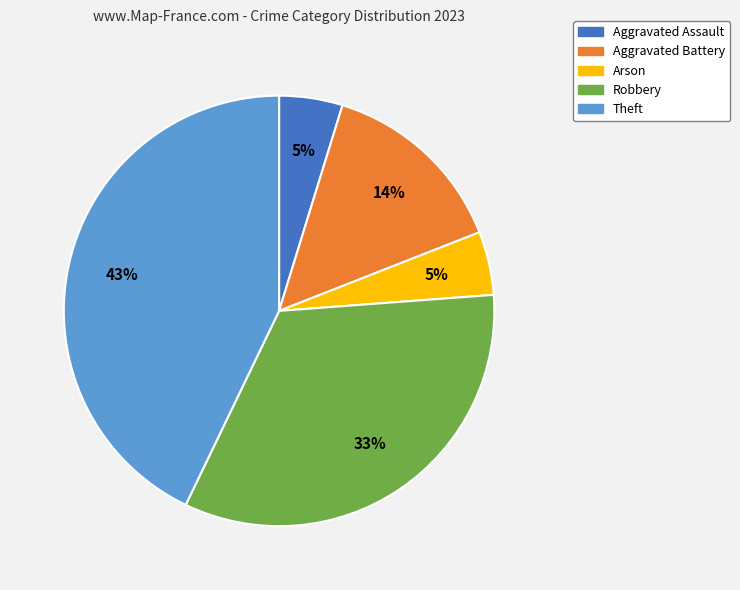

To the nearest percent, what portion does Robbery represent?

33%